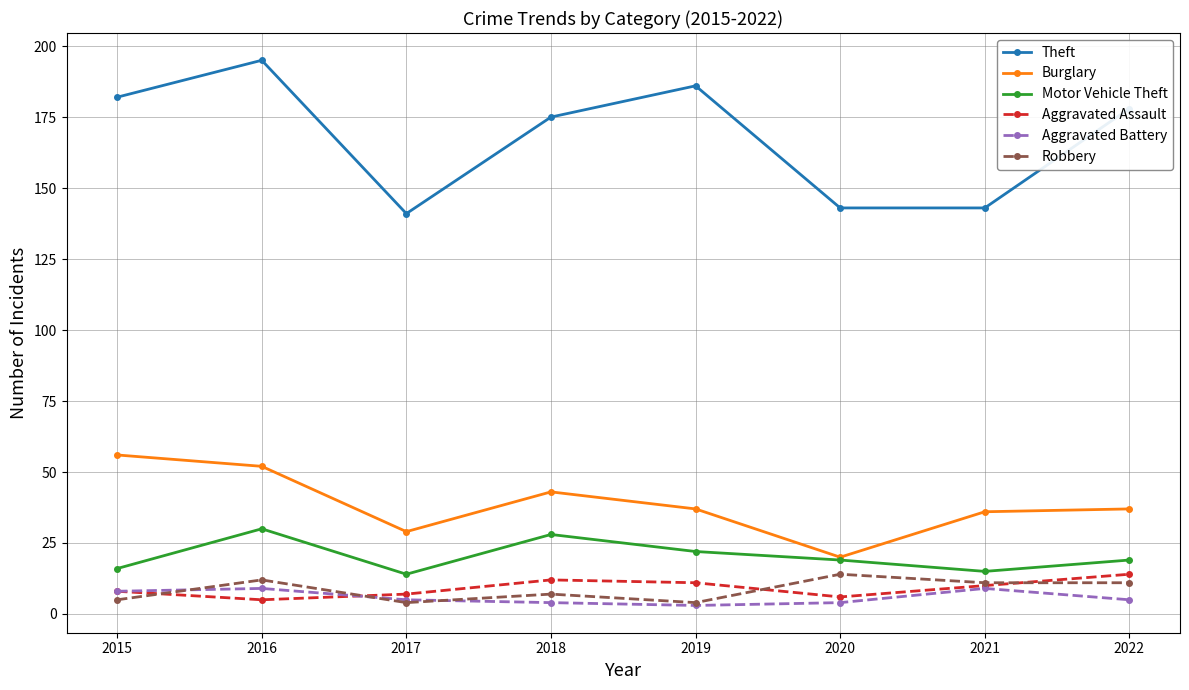

What is the spread (max minus min) of values at 2016?

190